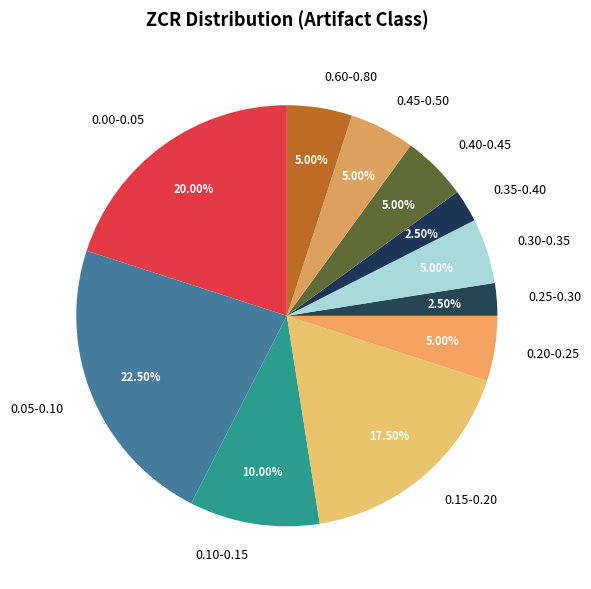

Approximately how many times larger is the value at 0.00-0.05 compared to 0.60-0.80?

4.0